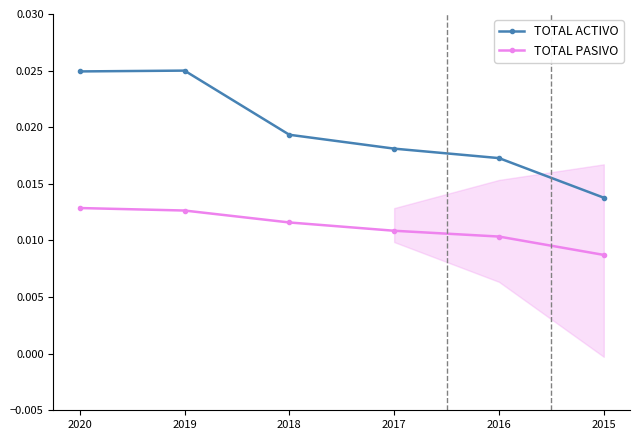

True or false: TOTAL ACTIVO and TOTAL PASIVO cross at least once.

False